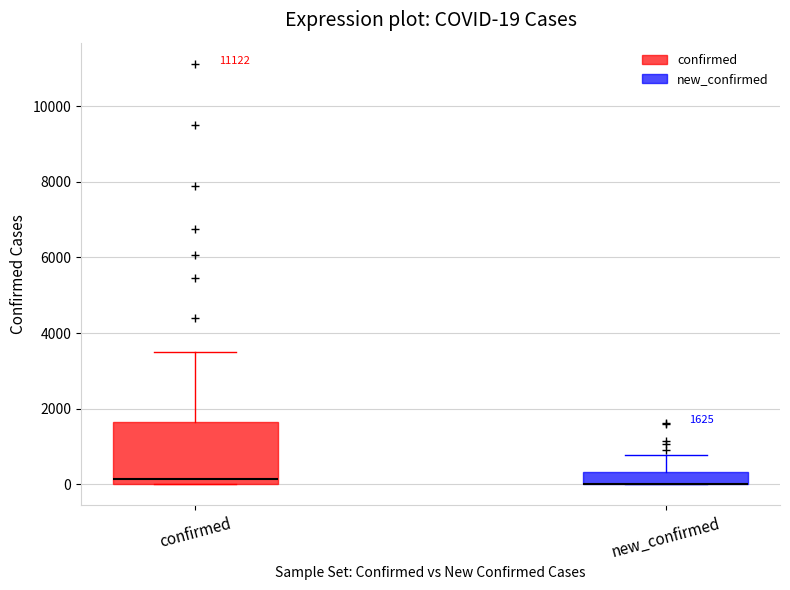

Comparing the boxes themselves (not the whiskers), which one is the tallest?

confirmed